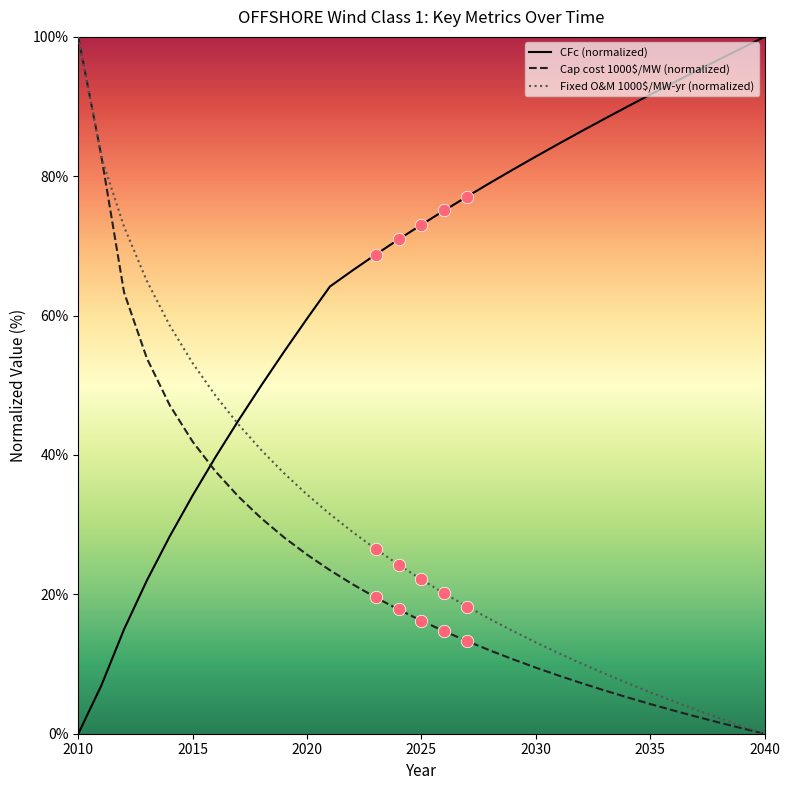

What are all the series names shown in the legend?

CFc (normalized), Cap cost 1000$/MW (normalized), Fixed O&M 1000$/MW-yr (normalized)